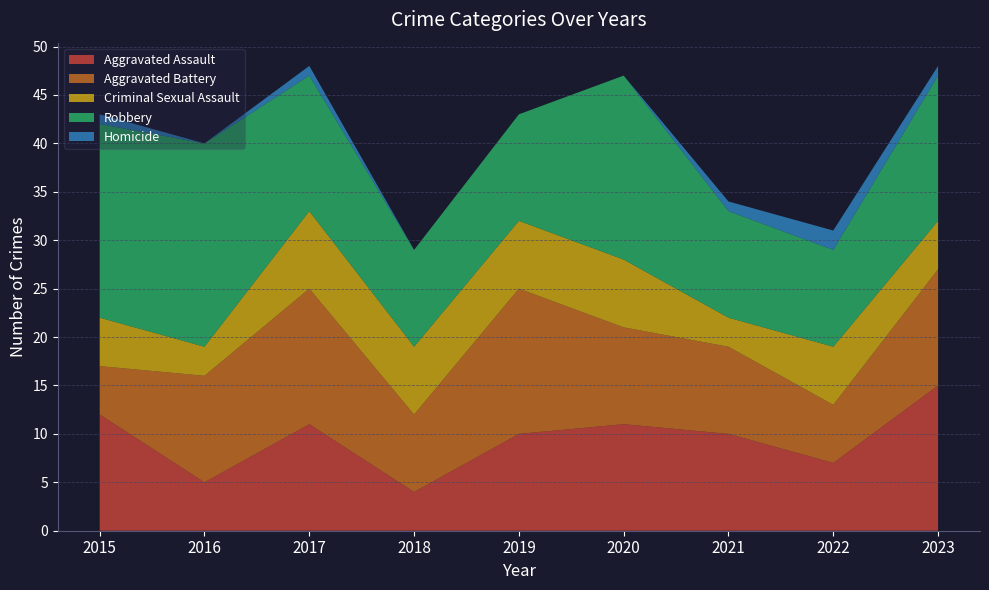

Reading right to left, list all the values displayed in this chart.

Aggravated Assault: 15	7	10	11	10	4	11	5	12
Aggravated Battery: 12	6	9	10	15	8	14	11	5
Criminal Sexual Assault: 5	6	3	7	7	7	8	3	5
Robbery: 15	10	11	19	11	10	14	21	20
Homicide: 1	2	1	0	0	0	1	0	1